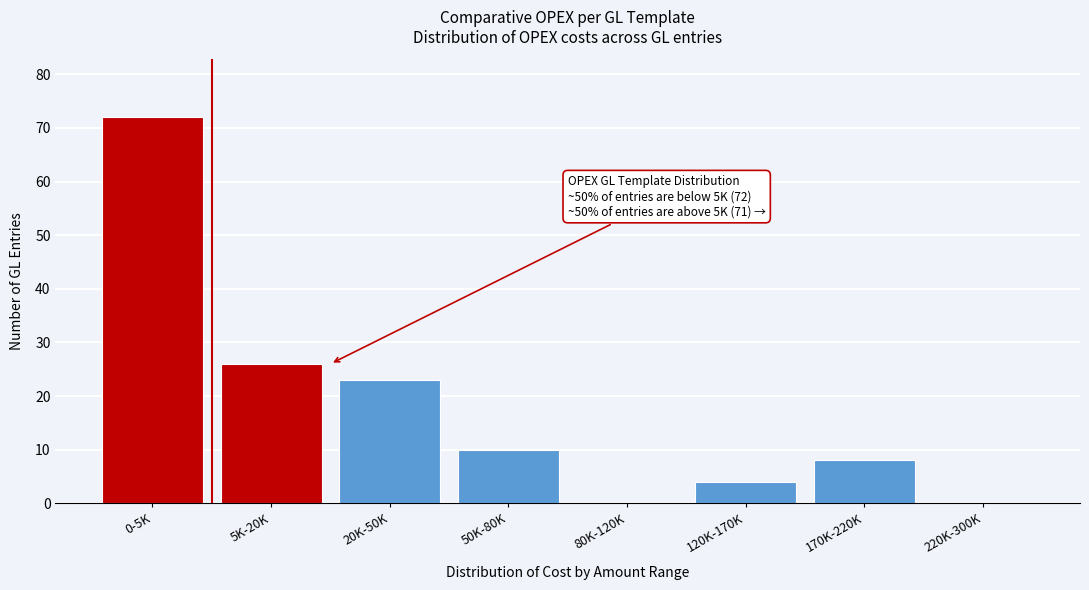

Reading left to right, list all the values displayed in this chart.

0-5K=72	5K-20K=26	20K-50K=23	50K-80K=10	80K-120K=0	120K-170K=4	170K-220K=8	220K-300K=0